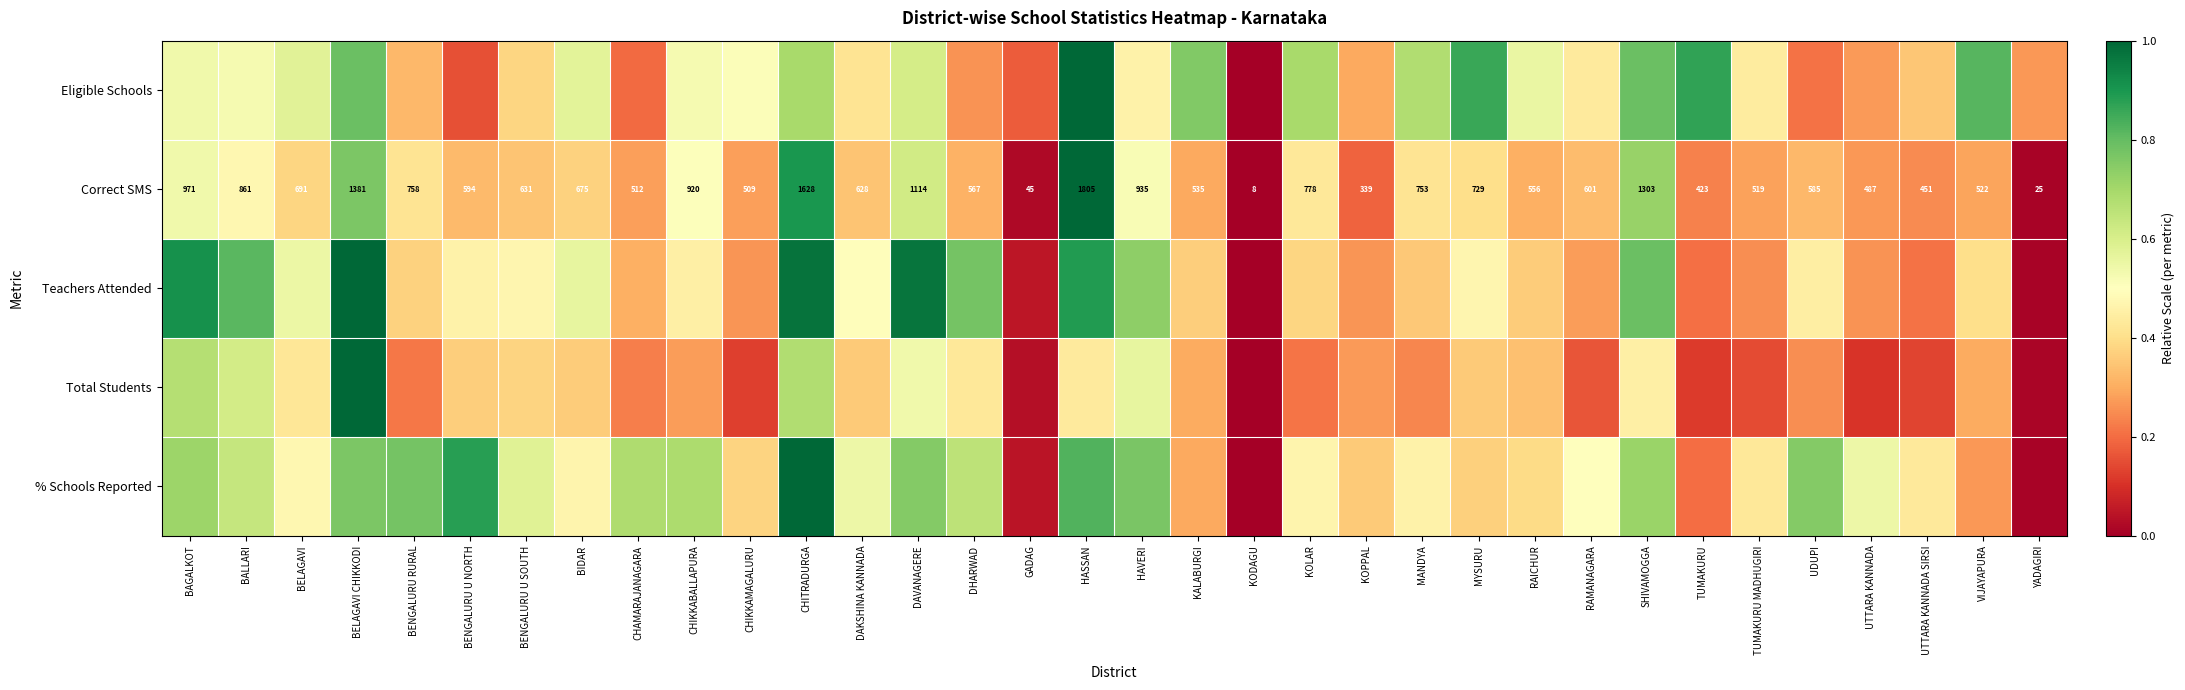

At which label does Correct SMS reach its peak?

HASSAN